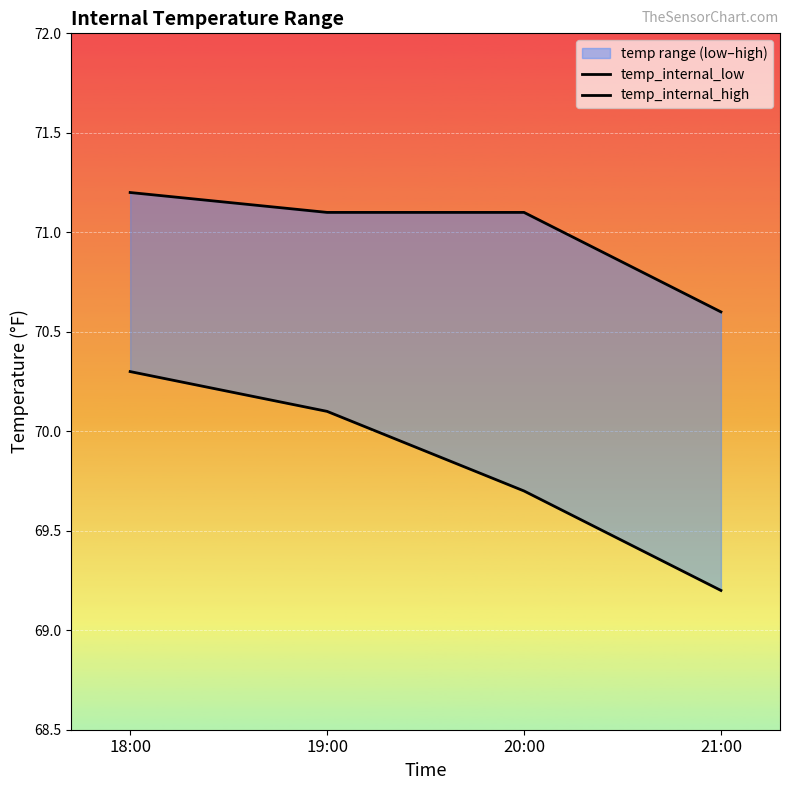

What is the difference between the highest and lowest values at 20:00?

1.4